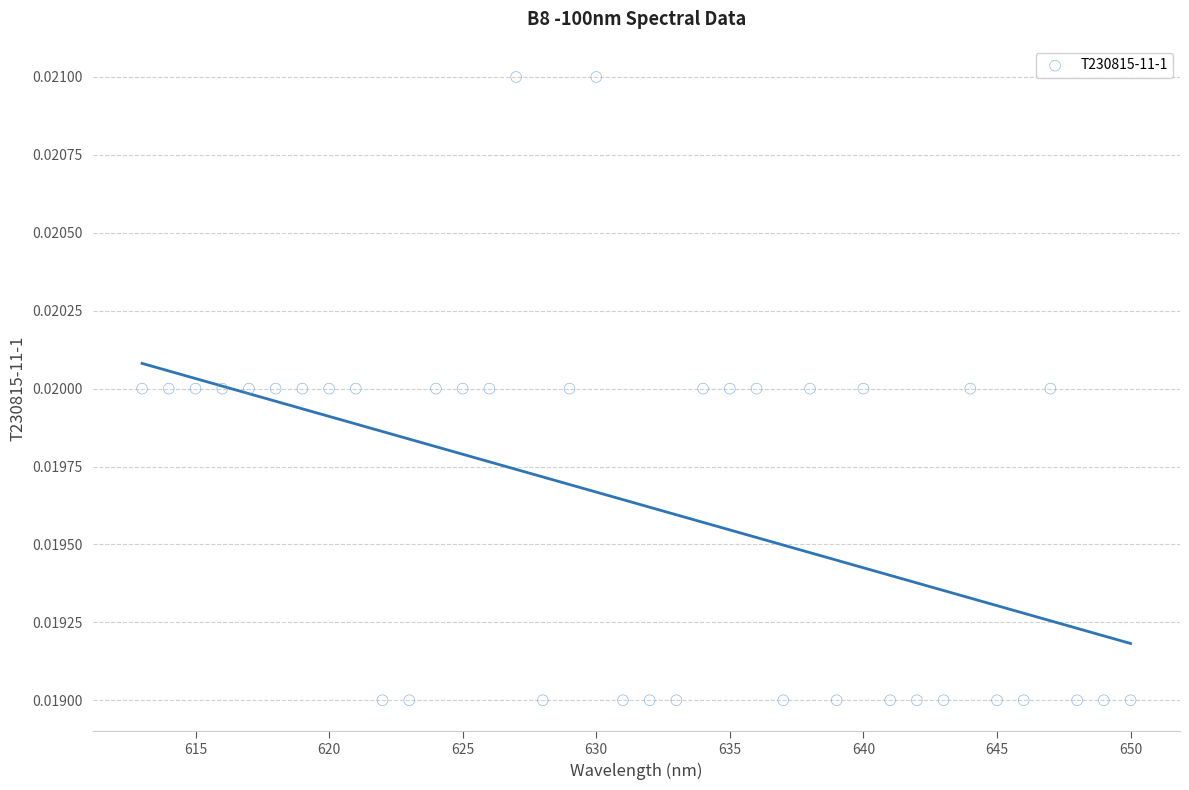

What is the range of X values (max minus min)?

37.0